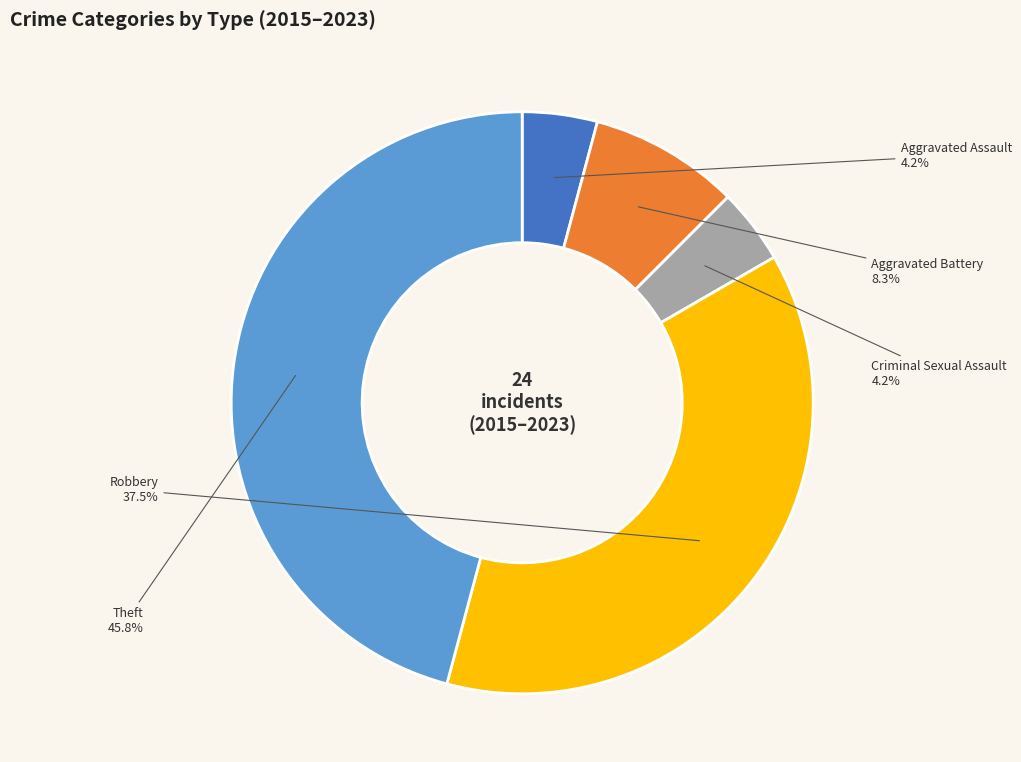

What percentage is NOT represented by Aggravated Assault?

95.8%